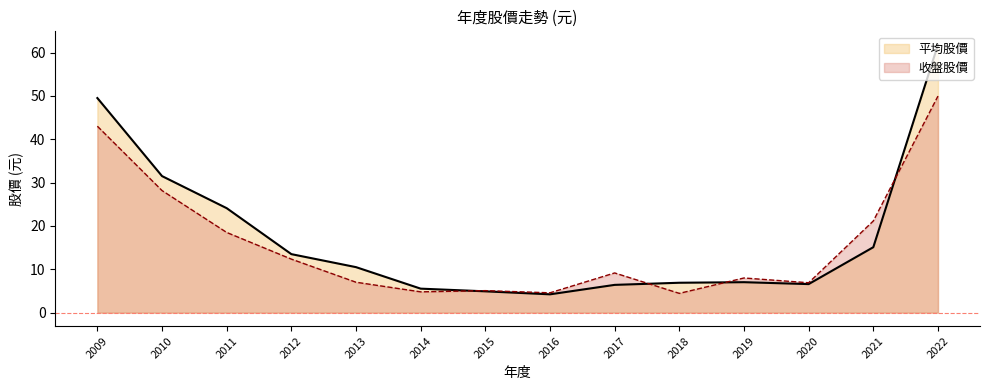

True or false: 收盤股價 and 平均股價 intersect in this chart.

True